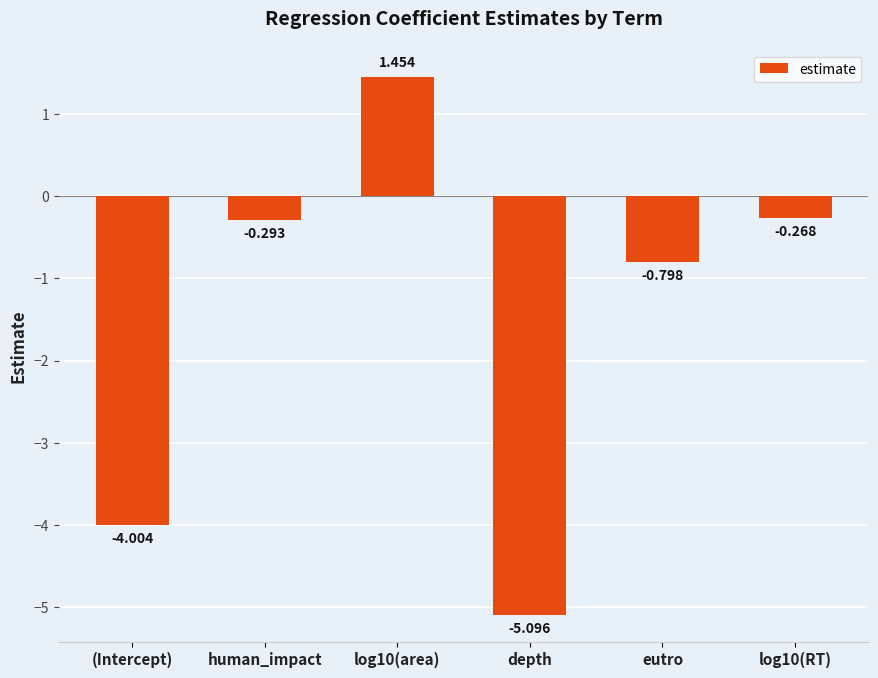

How many negative values are there?

5